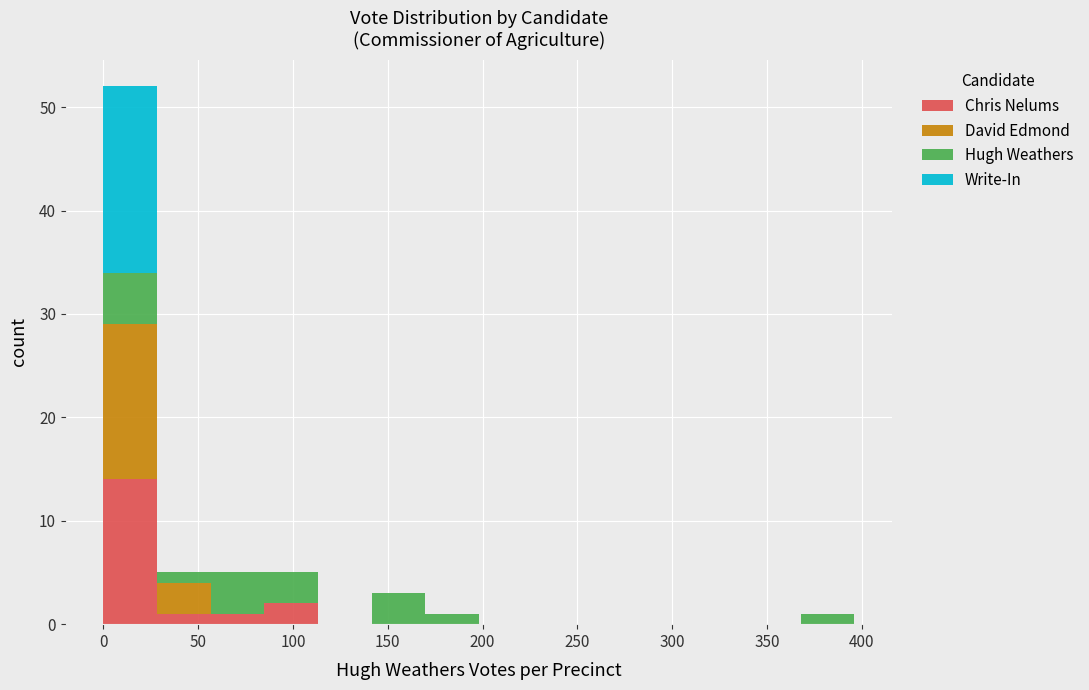

Reading left to right, transcribe this chart: for each stacked bar, give the range it covers on the x-axis and its total height. Neither the bar edges nor the heights are printed on the chart, so give them approximately, as read against the axes.

0 to 30: 52
30 to 55: 5
55 to 85: 5
85 to 115: 5
115 to 140: 0
140 to 170: 3
170 to 200: 1
200 to 225: 0
225 to 255: 0
255 to 285: 0
285 to 310: 0
310 to 340: 0
340 to 370: 0
370 to 395: 1